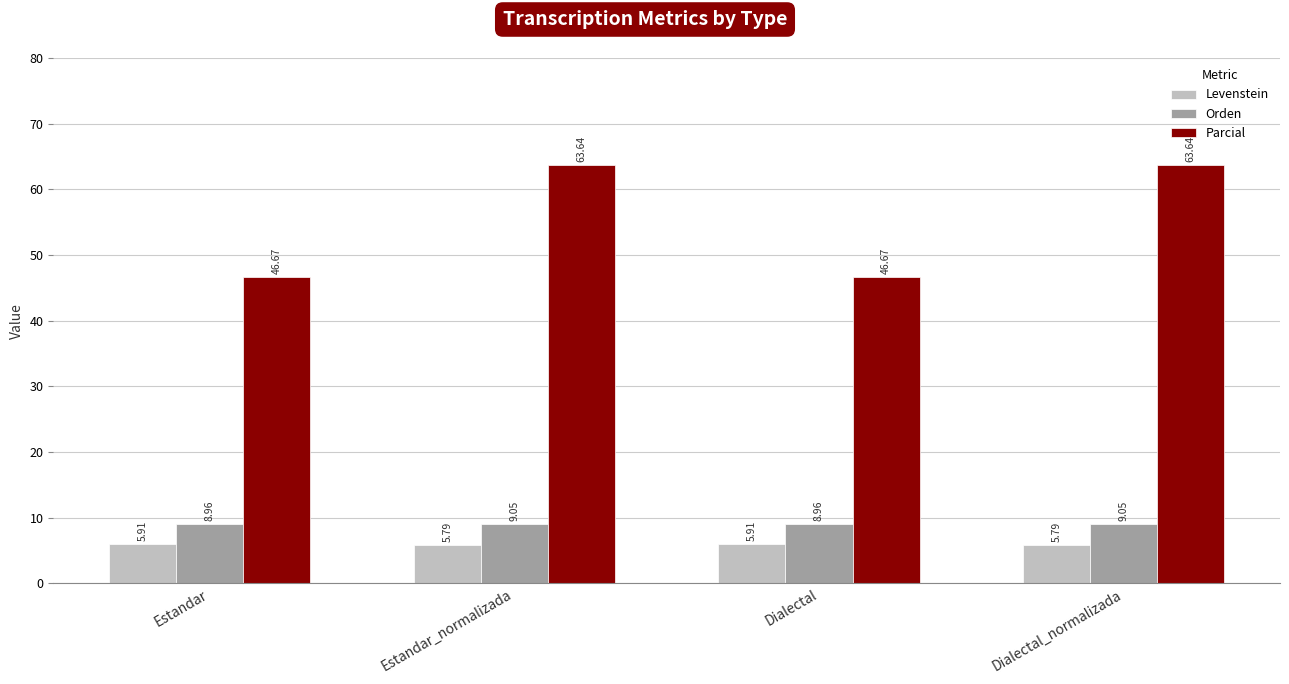

The Parcial series shows 19.0 at Estandar_normalizada. True or false?

False